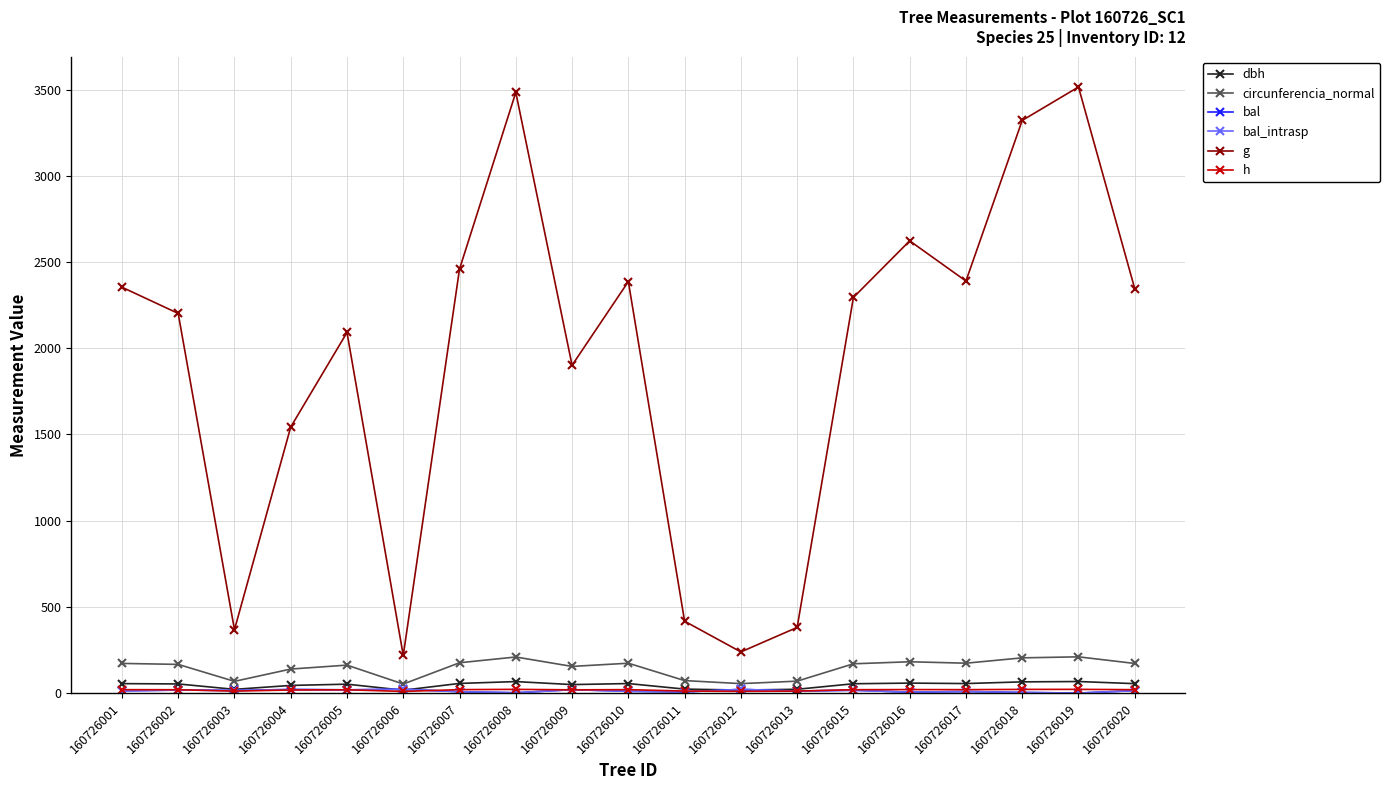

List the labels in order of circunferencia_normal value, largest first.

160726019, 160726008, 160726018, 160726016, 160726007, 160726017, 160726010, 160726001, 160726020, 160726015, 160726002, 160726005, 160726009, 160726004, 160726011, 160726013, 160726003, 160726012, 160726006